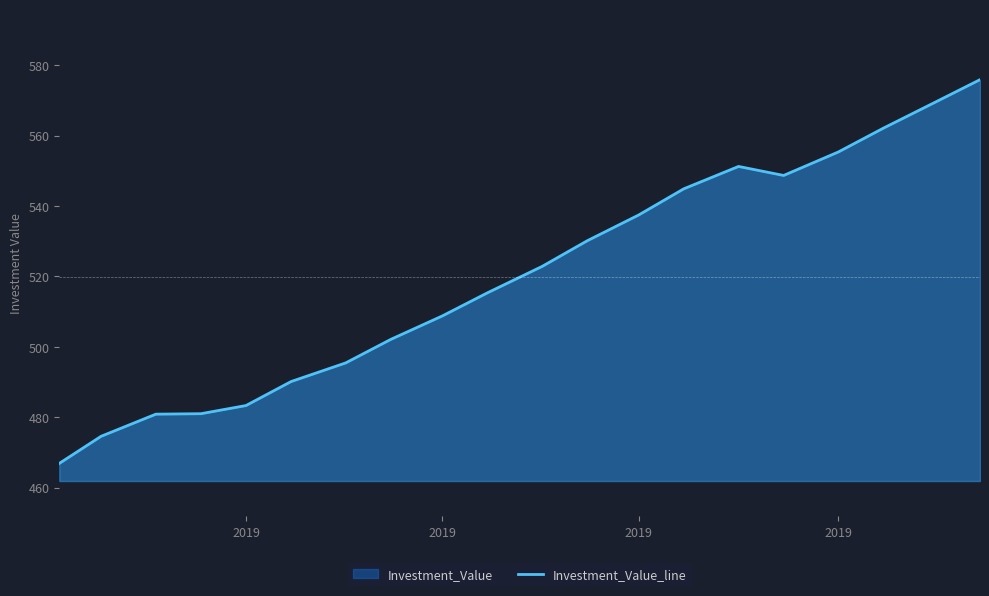

Count the number of categories in the chart.

20